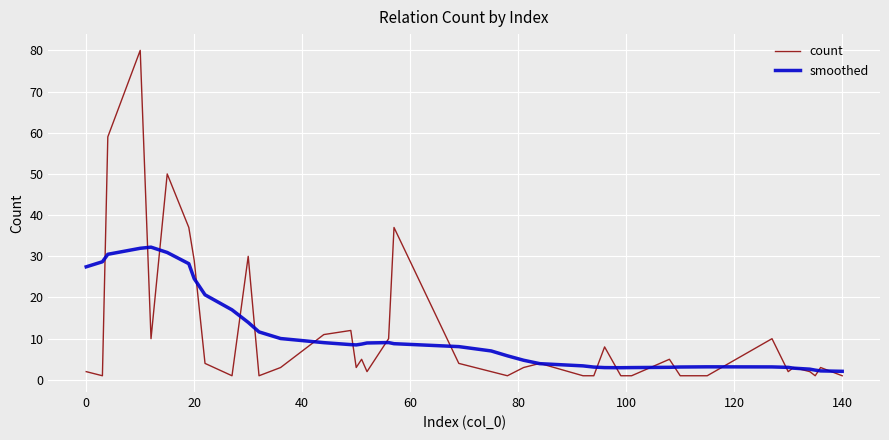

Which series has the largest range (max minus min)?

count